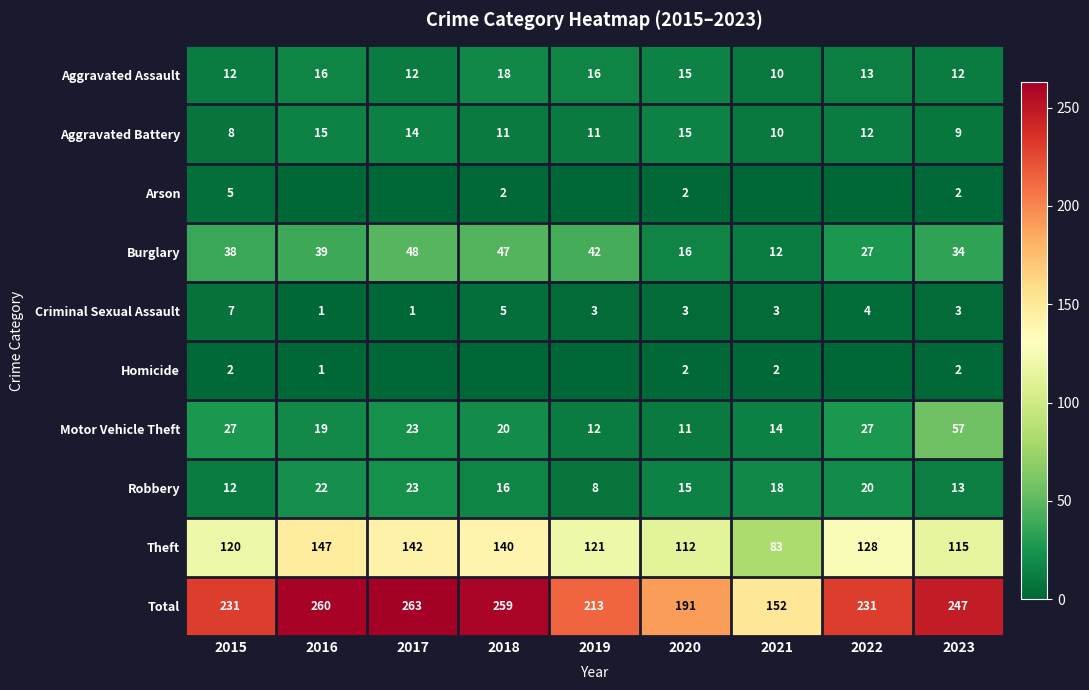

Between 2016 and 2022, which is larger?

2016